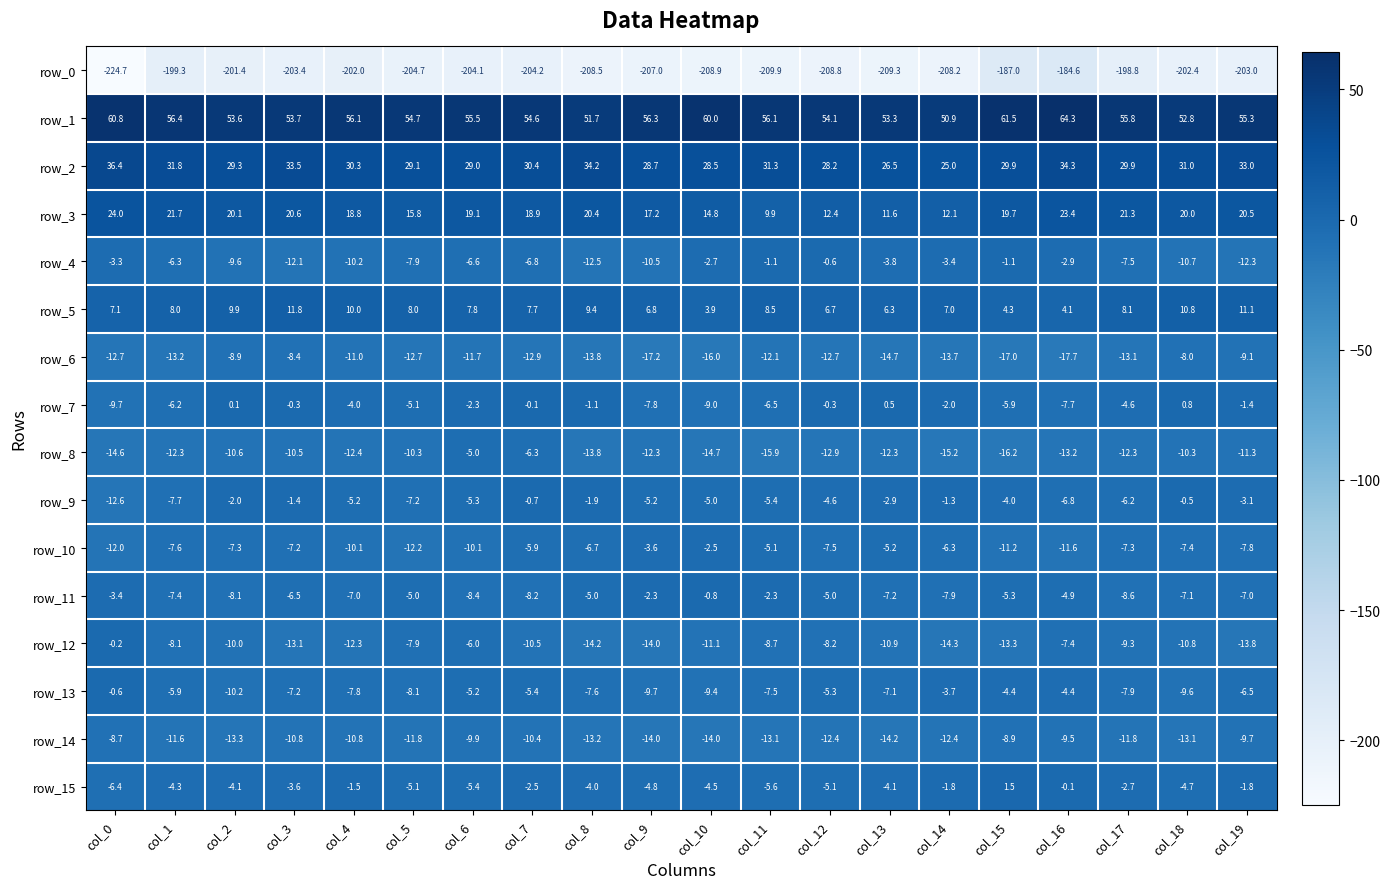

Is it true that row_3 equals 9.9 at col_11?

True